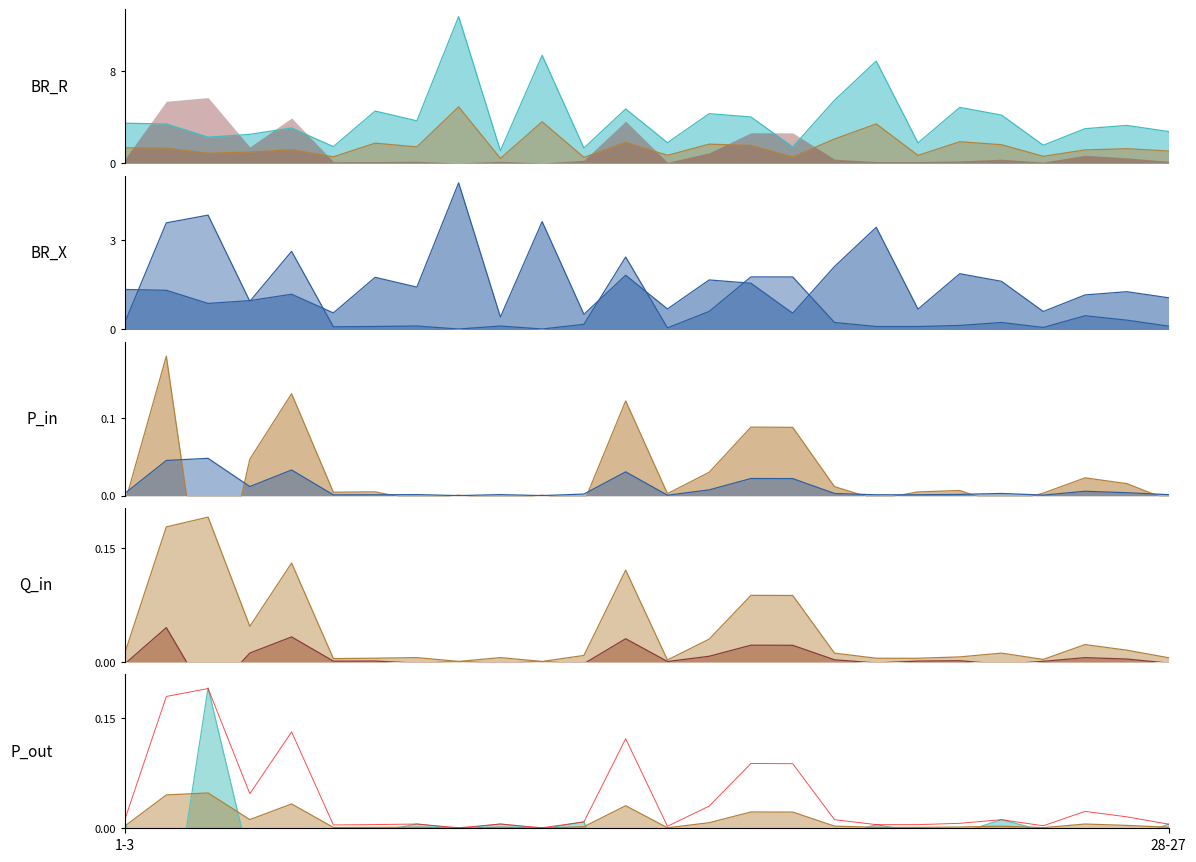

How many categories are shown in the chart?

26